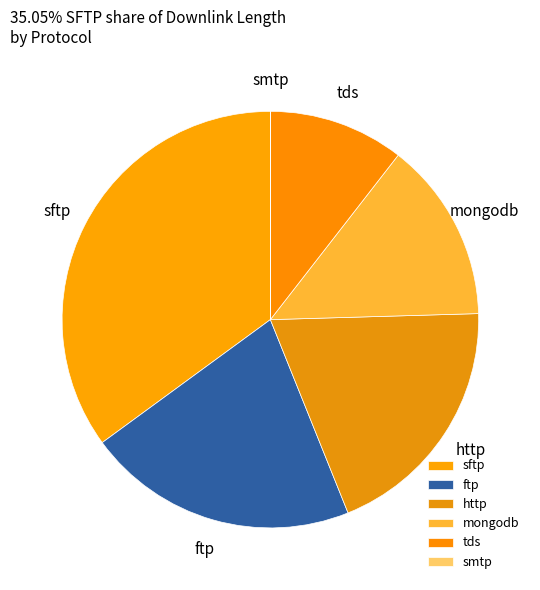

Do http and tds together represent more than half of the pie?

No